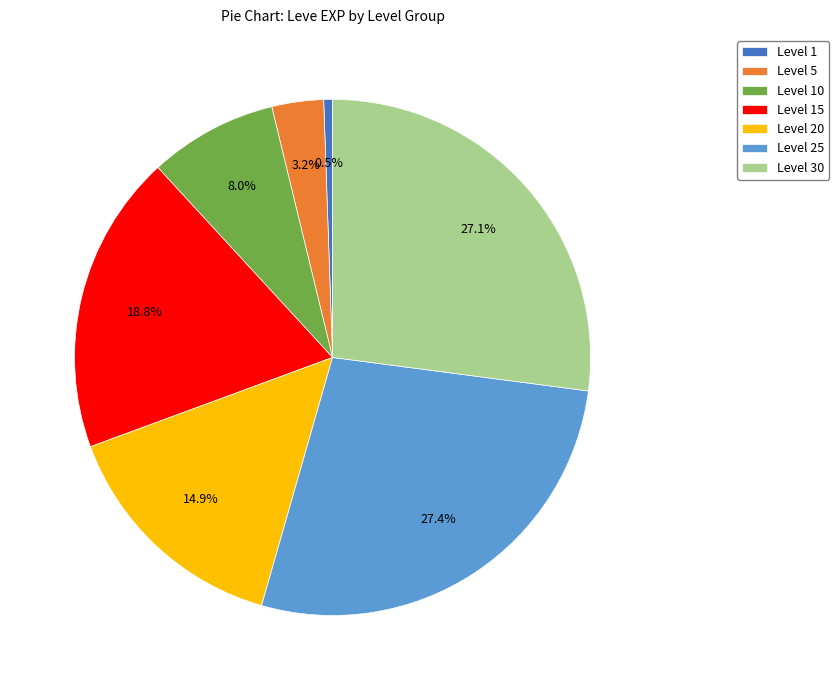

Is there a majority slice in this chart?

No